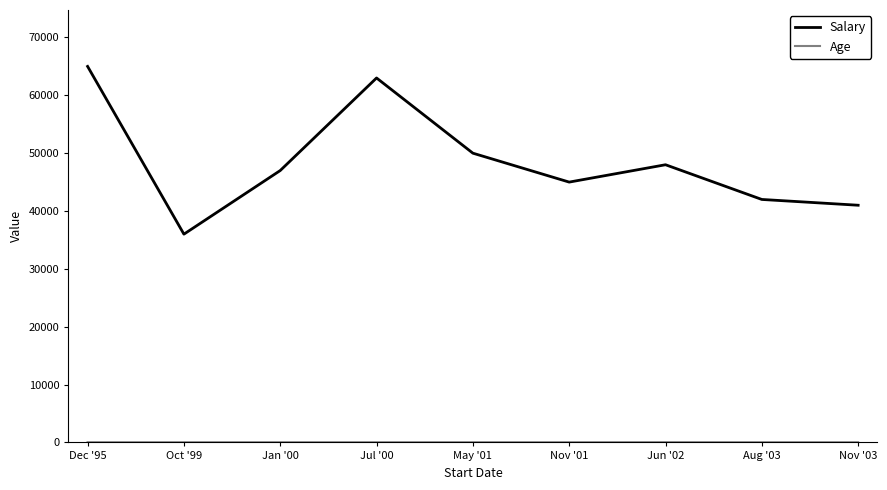

What is the maximum value for Salary?

65000